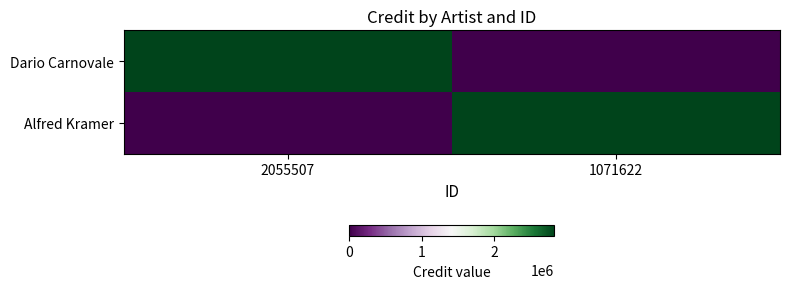

At which category is the sum across all series the highest?

2055507